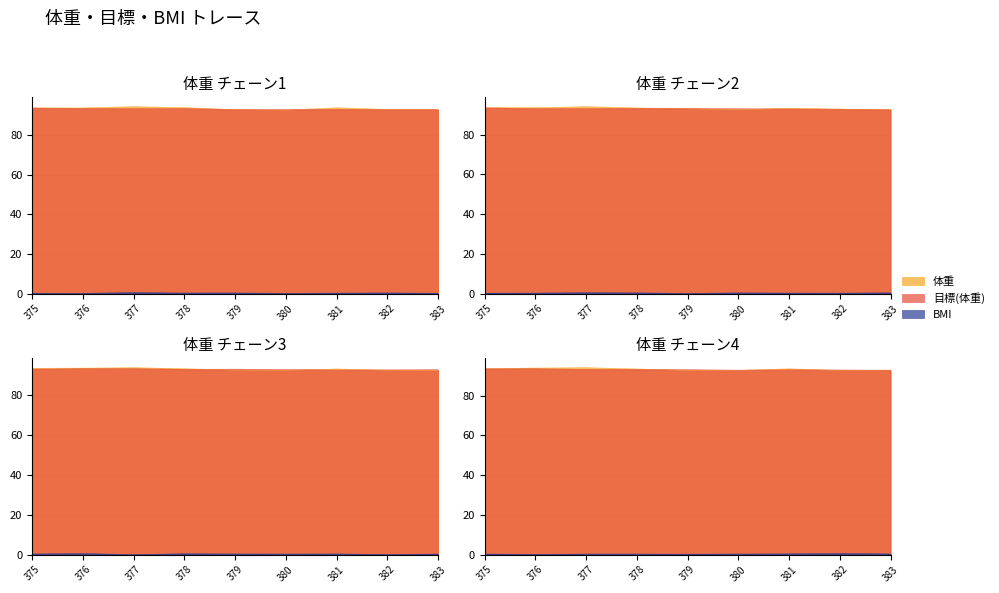

What is the average value of the 体重 series?

93.2